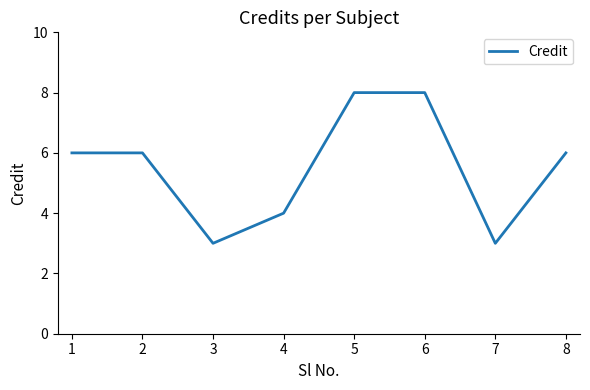

The value at 7 is 5. True or false?

False